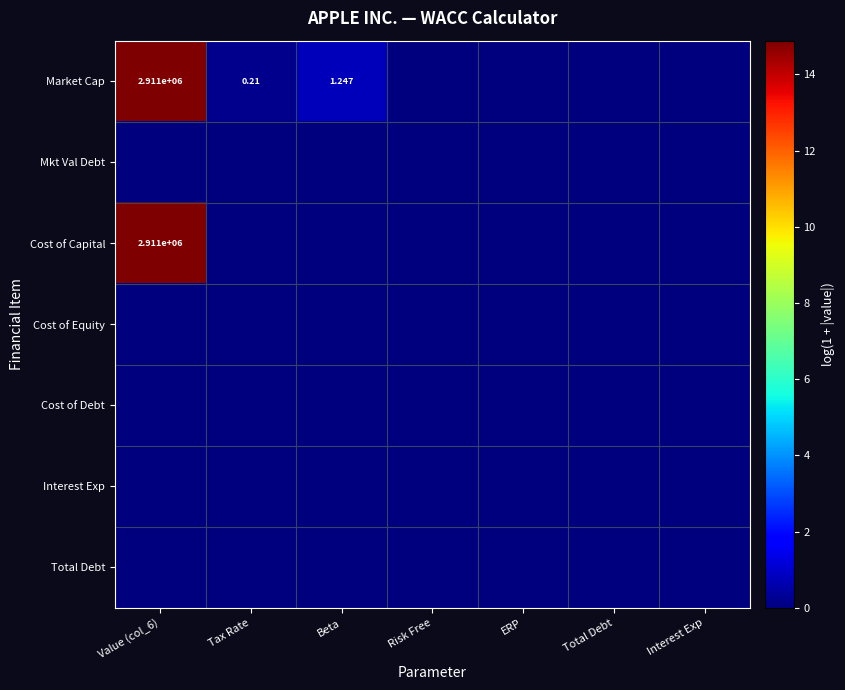

At how many categories does at least one series exceed 1?

1